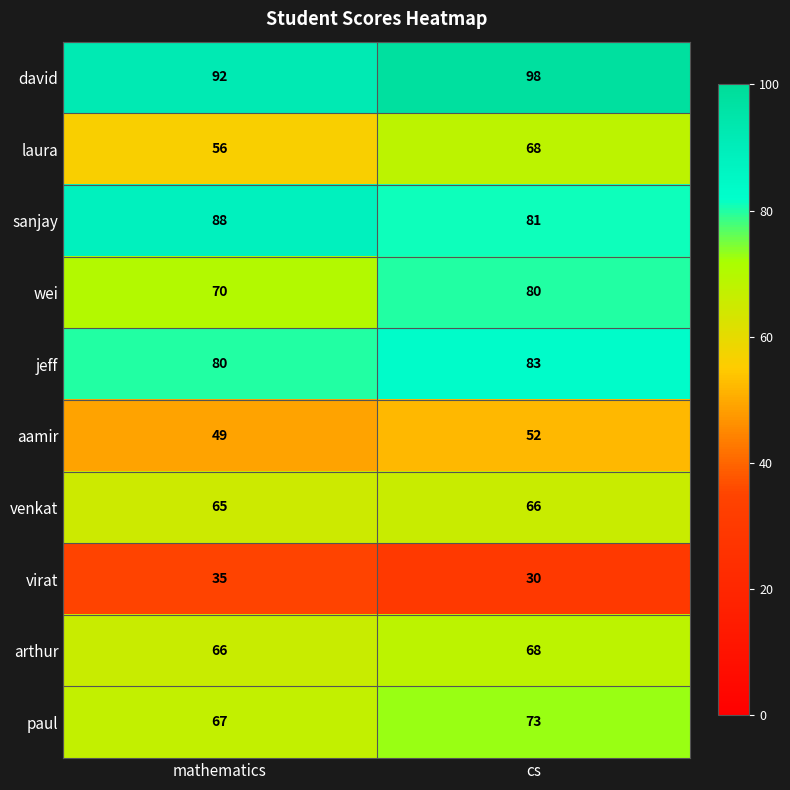

The value of arthur at mathematics is 66. True or false?

True